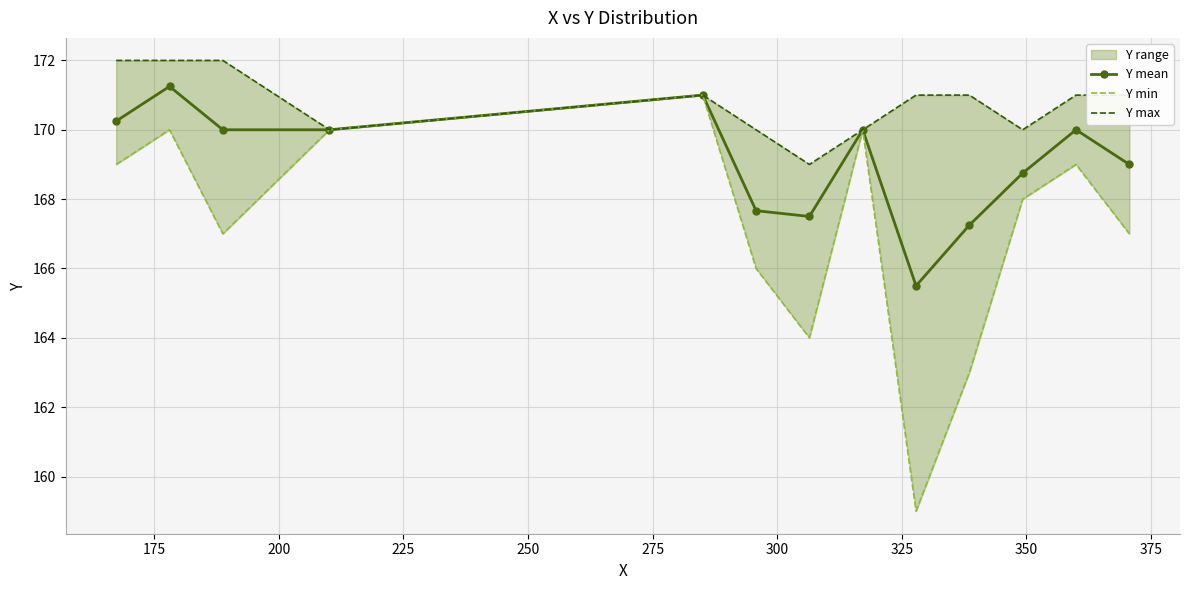

Reading left to right, extract all data points from this chart.

Y mean: 170.2	171.2	170.0	170.0	171.0	167.7	167.5	170.0	165.5	167.2	168.8	170.0	169.0
Y min: 169.0	170.0	167.0	170.0	171.0	166.0	164.0	170.0	159.0	163.0	168.0	169.0	167.0
Y max: 172.0	172.0	172.0	170.0	171.0	170.0	169.0	170.0	171.0	171.0	170.0	171.0	171.0